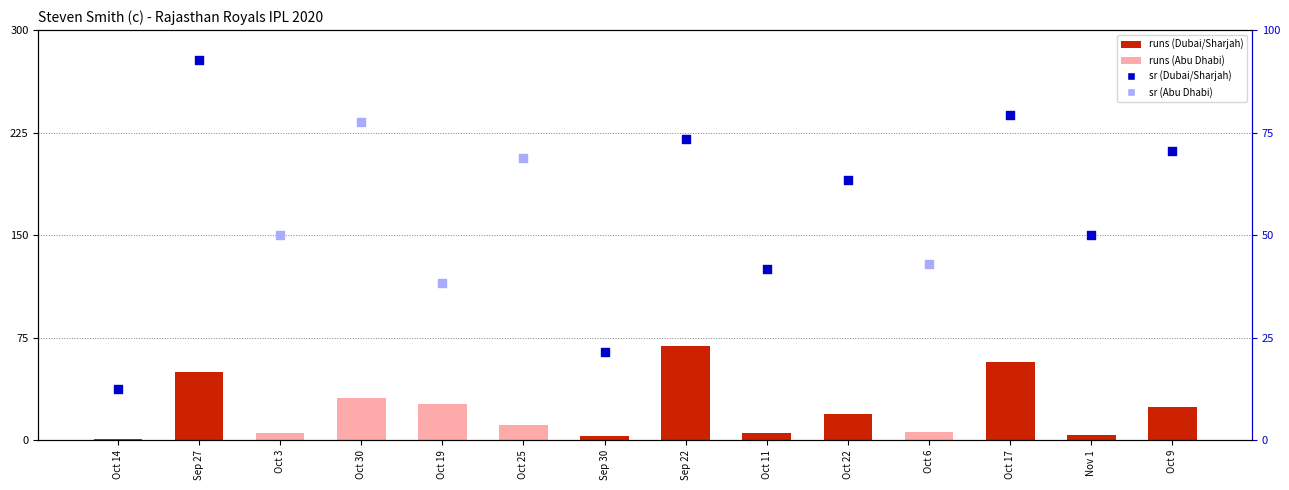

What is the change in value from Sep 30 to Oct 9?

+21